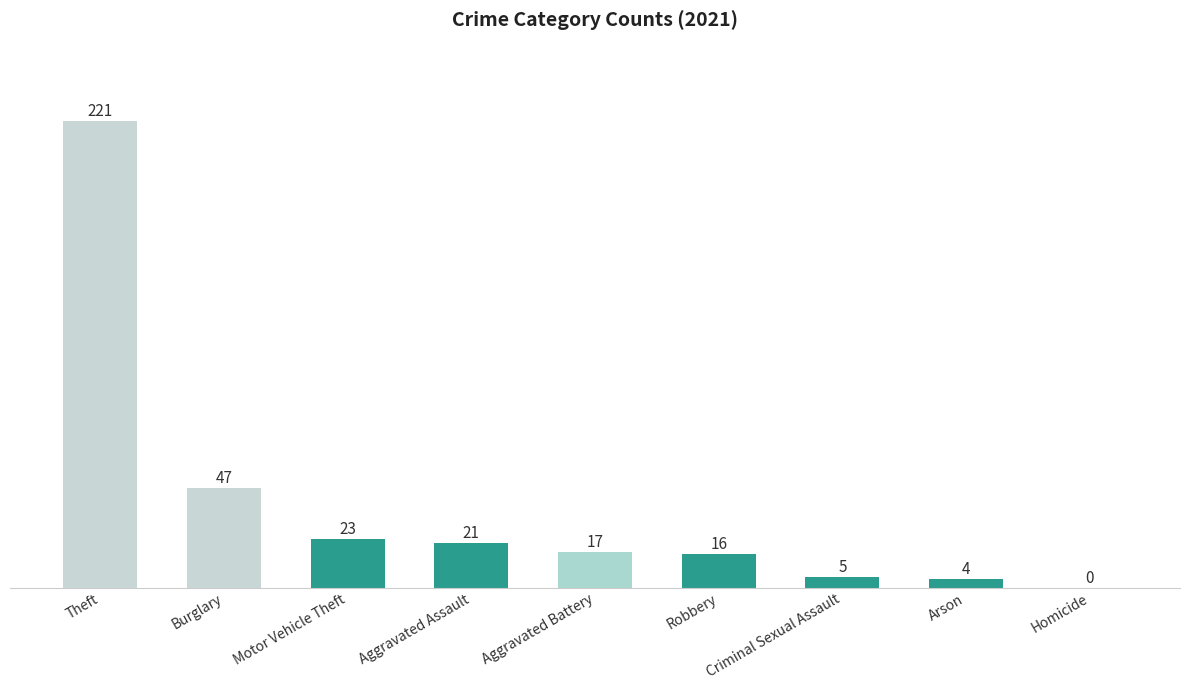

Which label corresponds to the largest value in the chart?

Theft